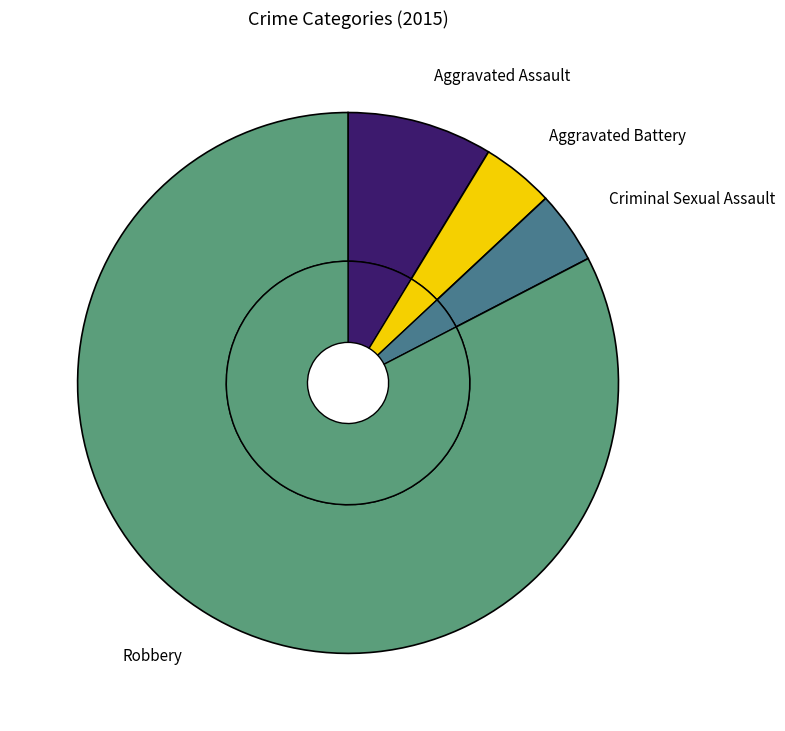

To the nearest percent, what is the average slice percentage?

25%